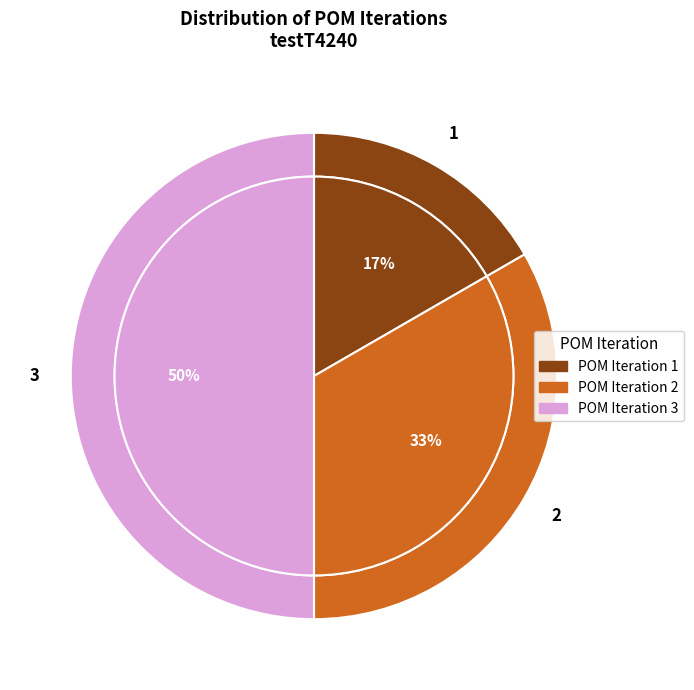

Which category has the biggest portion of the pie?

3